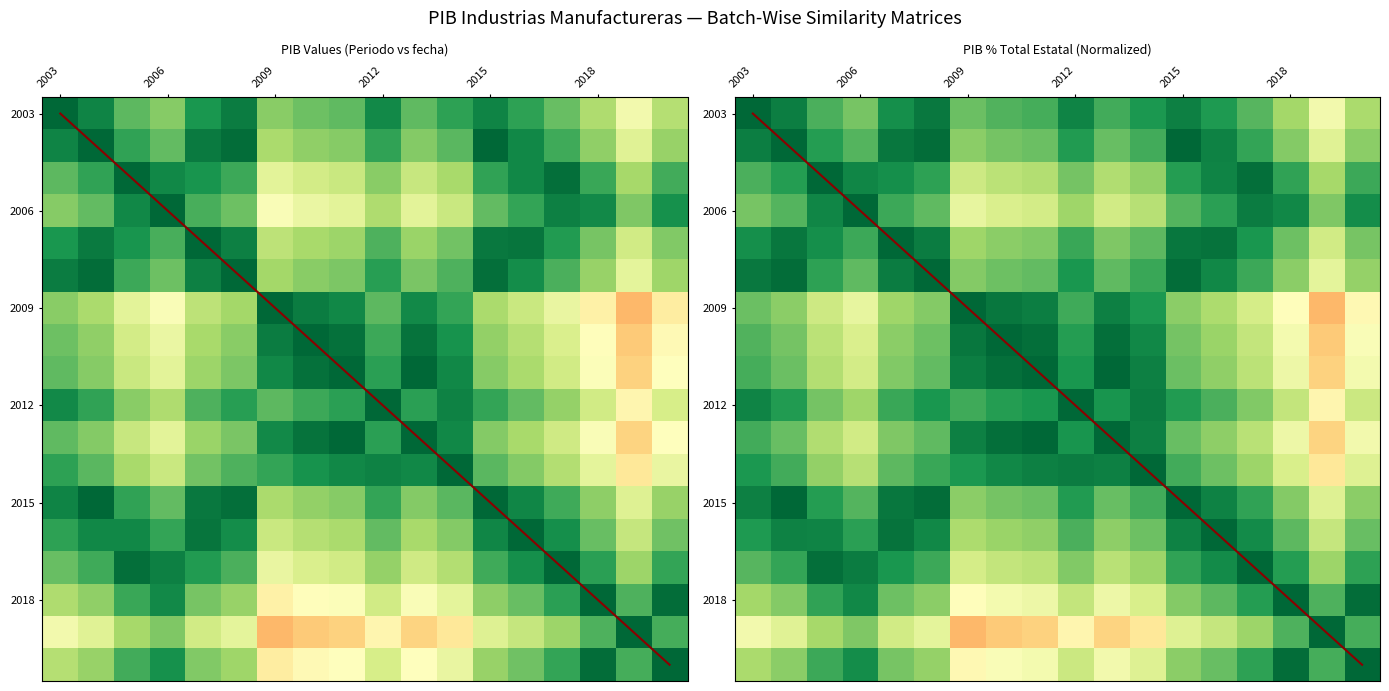

What is the smallest value displayed?

0.7